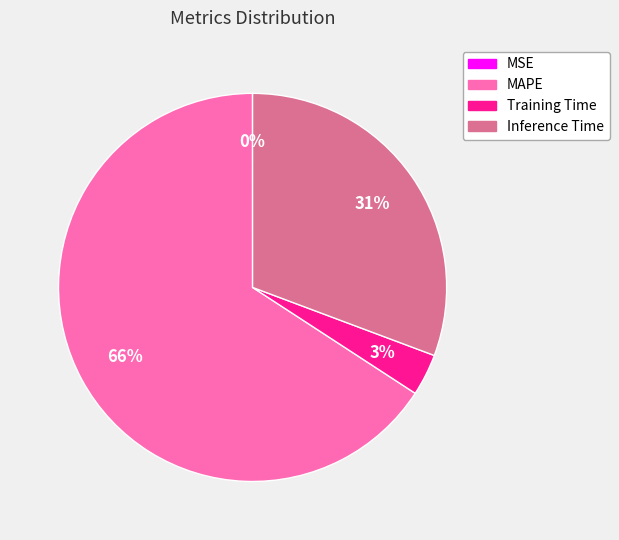

To the nearest percent, what is the difference between the largest and smallest slice percentages?

66%